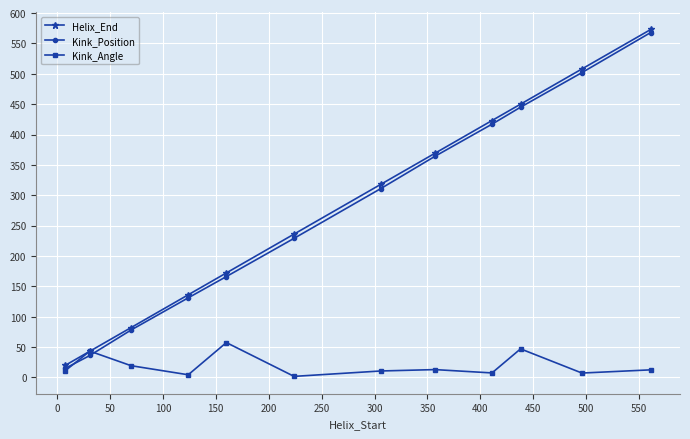

True or false: Helix_End has more than 0 interior local peaks.

False